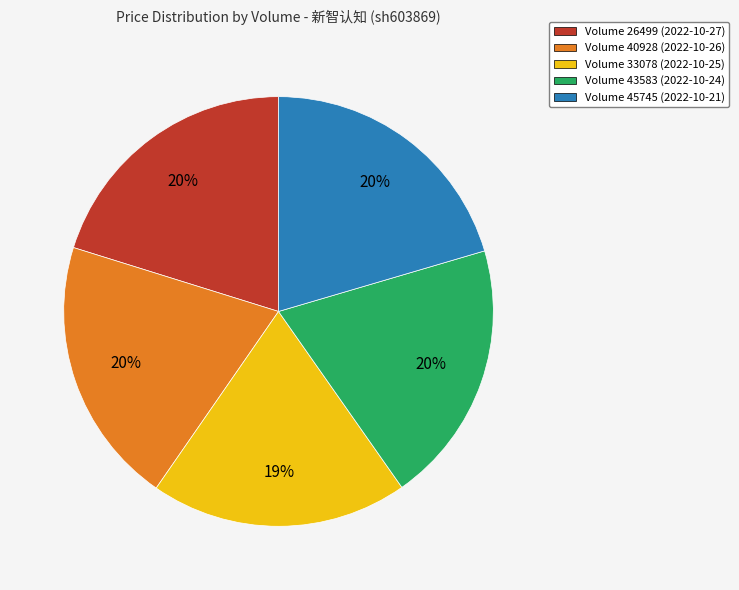

What percentage is the Volume 26499 (2022-10-27) slice, to the nearest percent?

20%